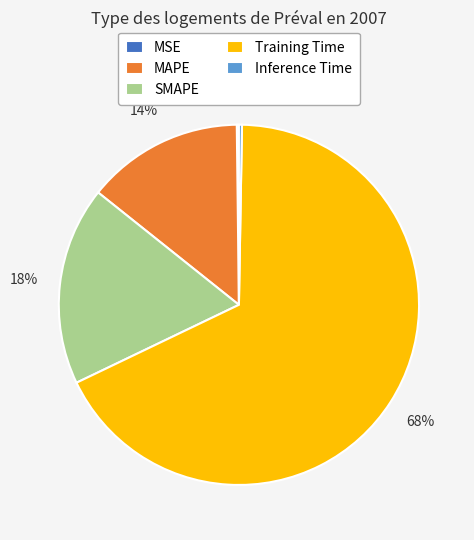

What percentage is the SMAPE slice, to the nearest percent?

18%